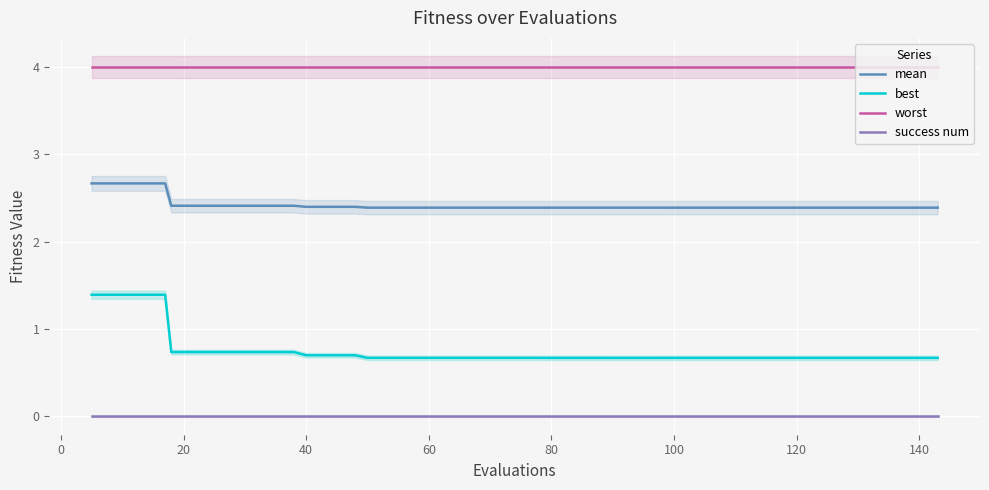

Rank the series by their average value, from lowest to highest.

success num, best, mean, worst